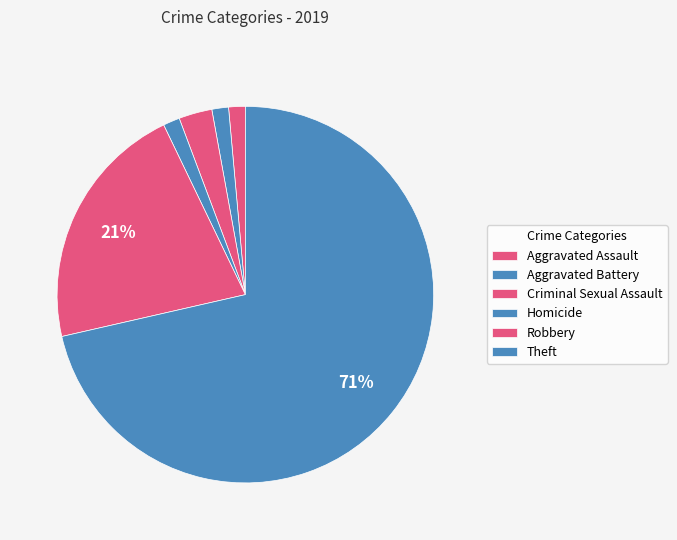

Which slice is the largest?

Theft